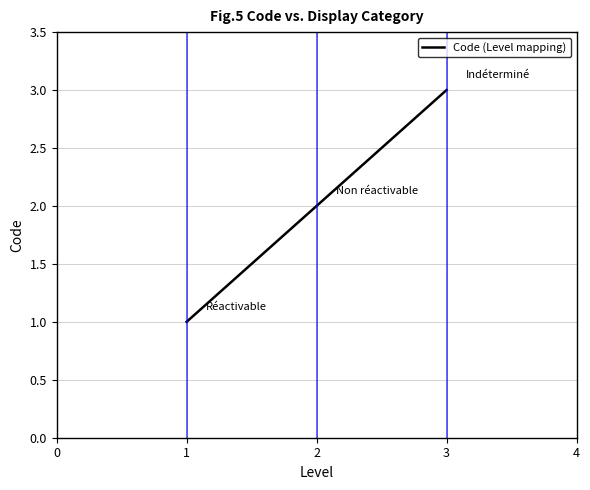

What is the sum of all values?

6